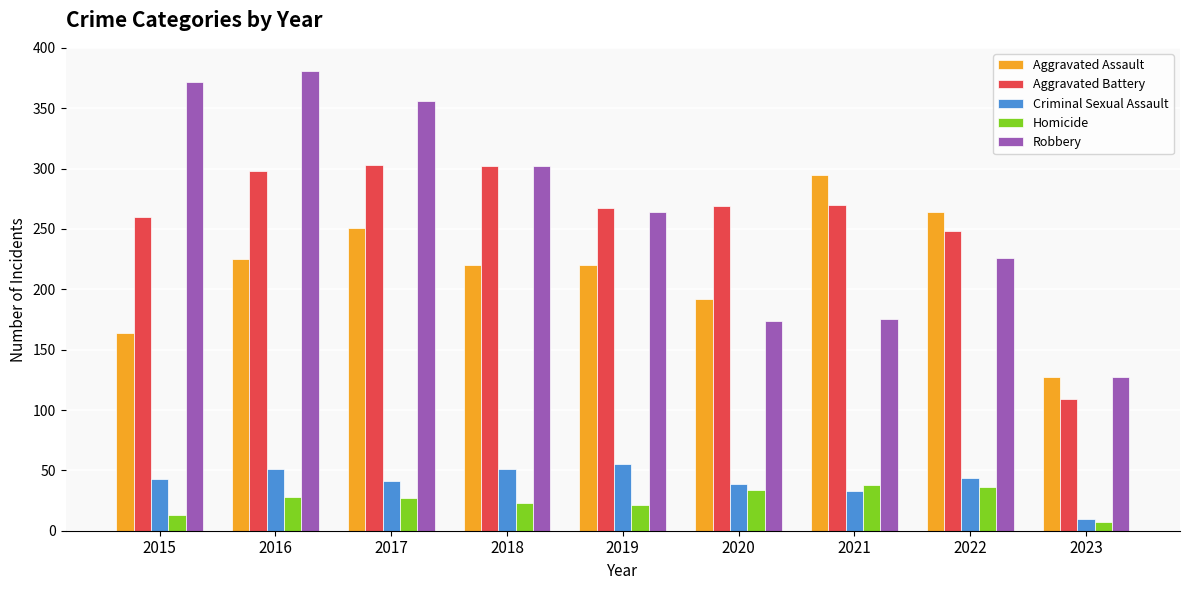

True or false: Robbery has a value of 264 at 2019.

True